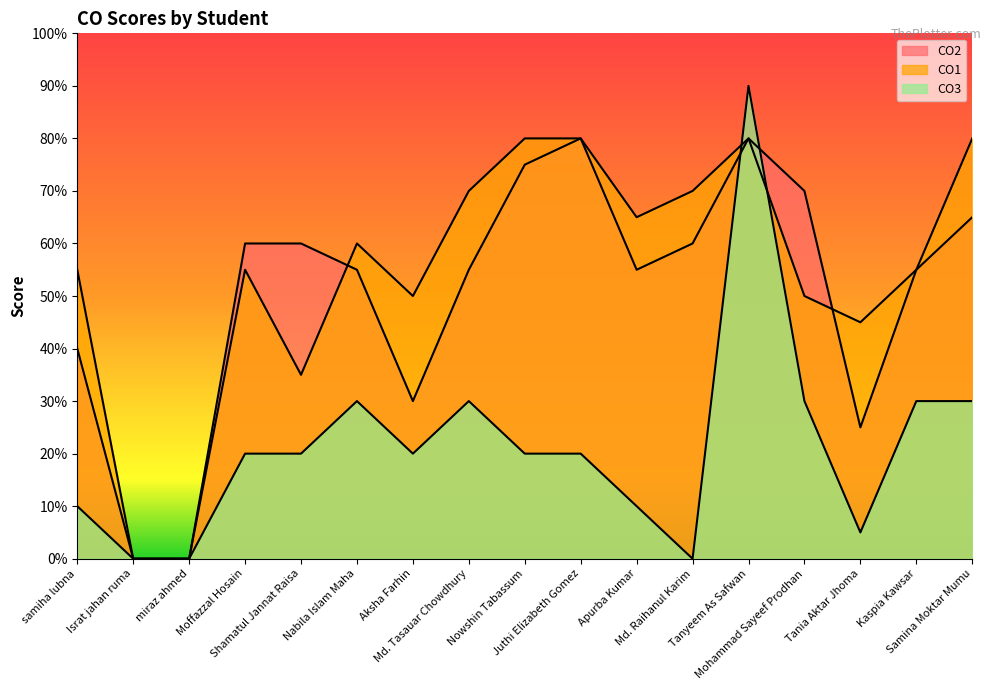

At which category does CO2 reach its first local valley?

Aksha Farhin